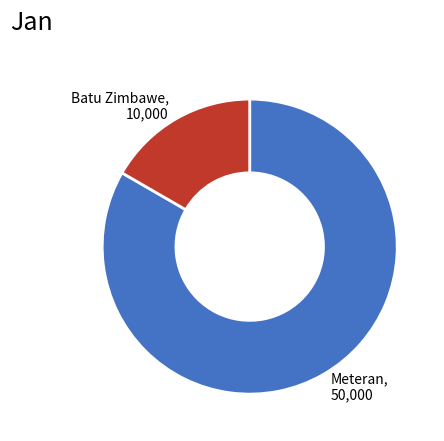

What is the ratio of the value at Meteran to the value at Batu Zimbawe?

5.0